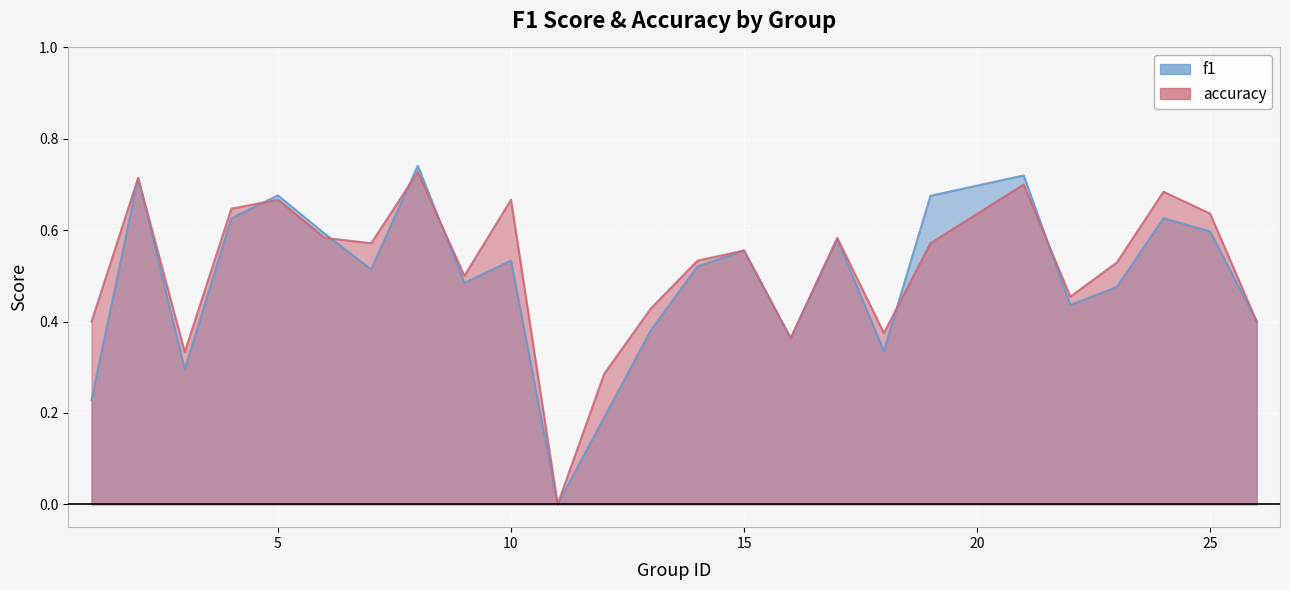

What is the value of the f1 point at the 13th from the left?

0.4